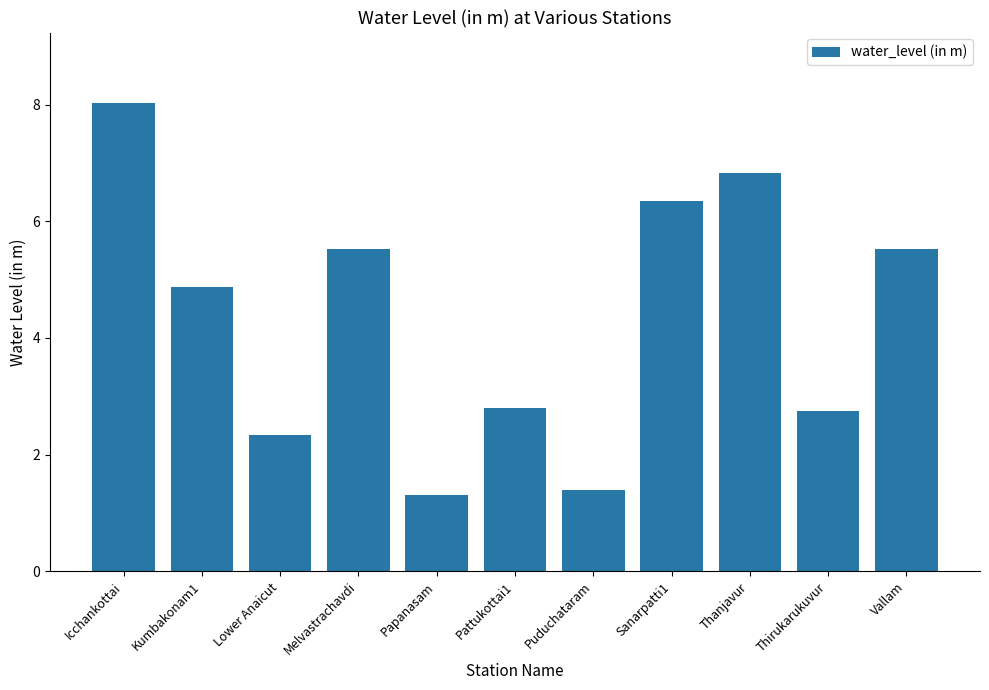

Is it true that the value at Icchankottai is 4.0?

False